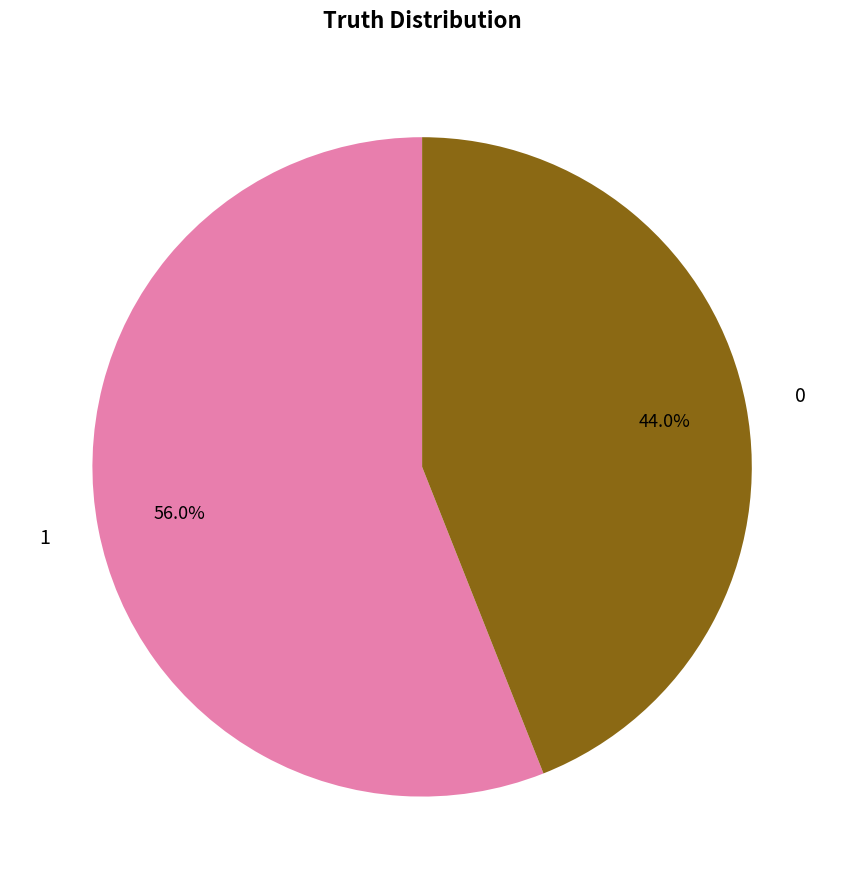

Which has a higher value, 1 or 0?

1